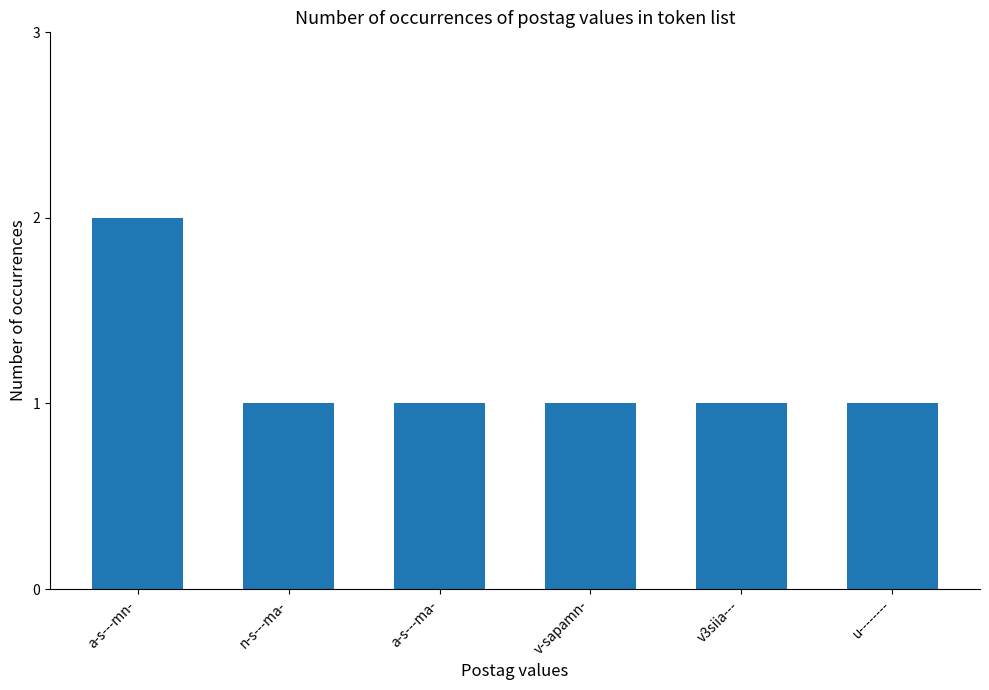

What is the ratio of the value at u-------- to the value at a-s---mn-?

0.5